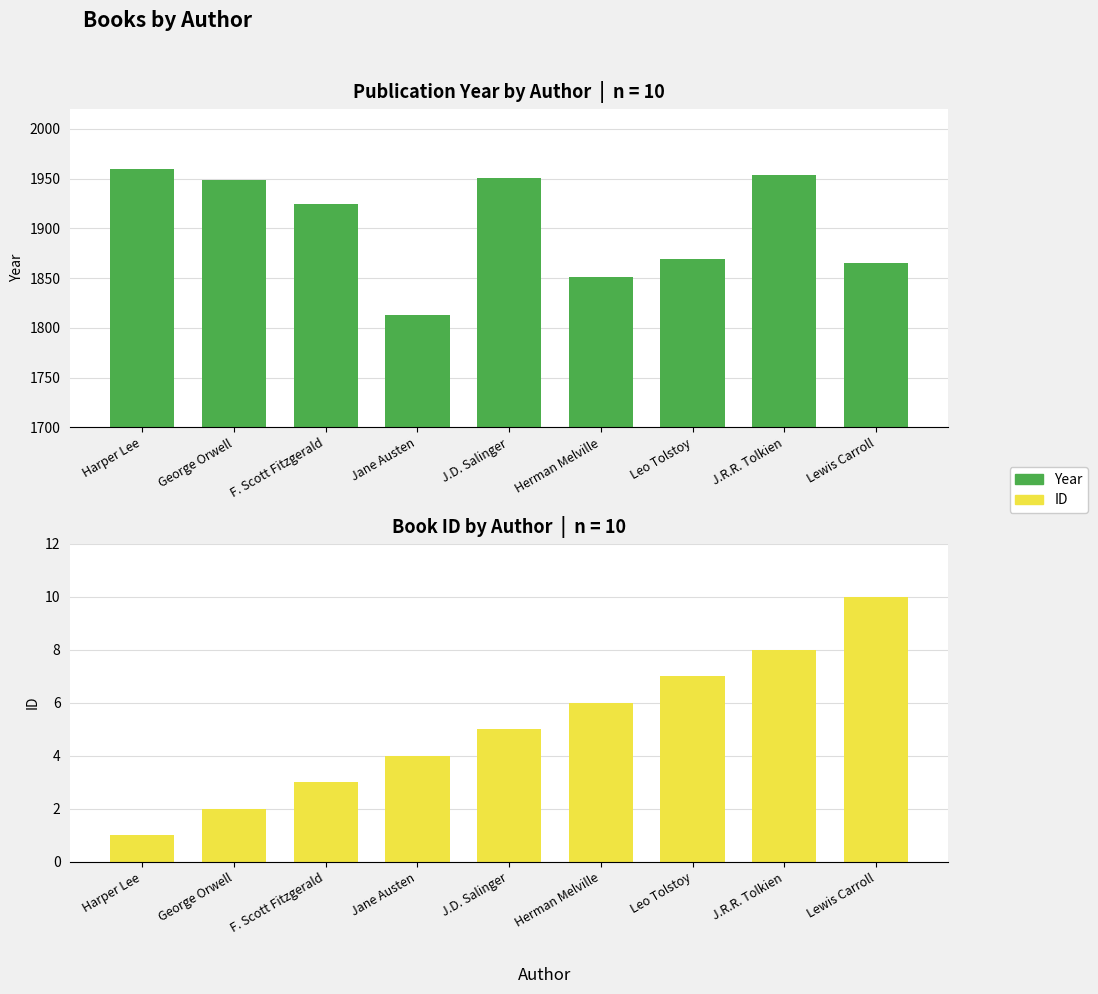

The ID series shows 2 at George Orwell. True or false?

True